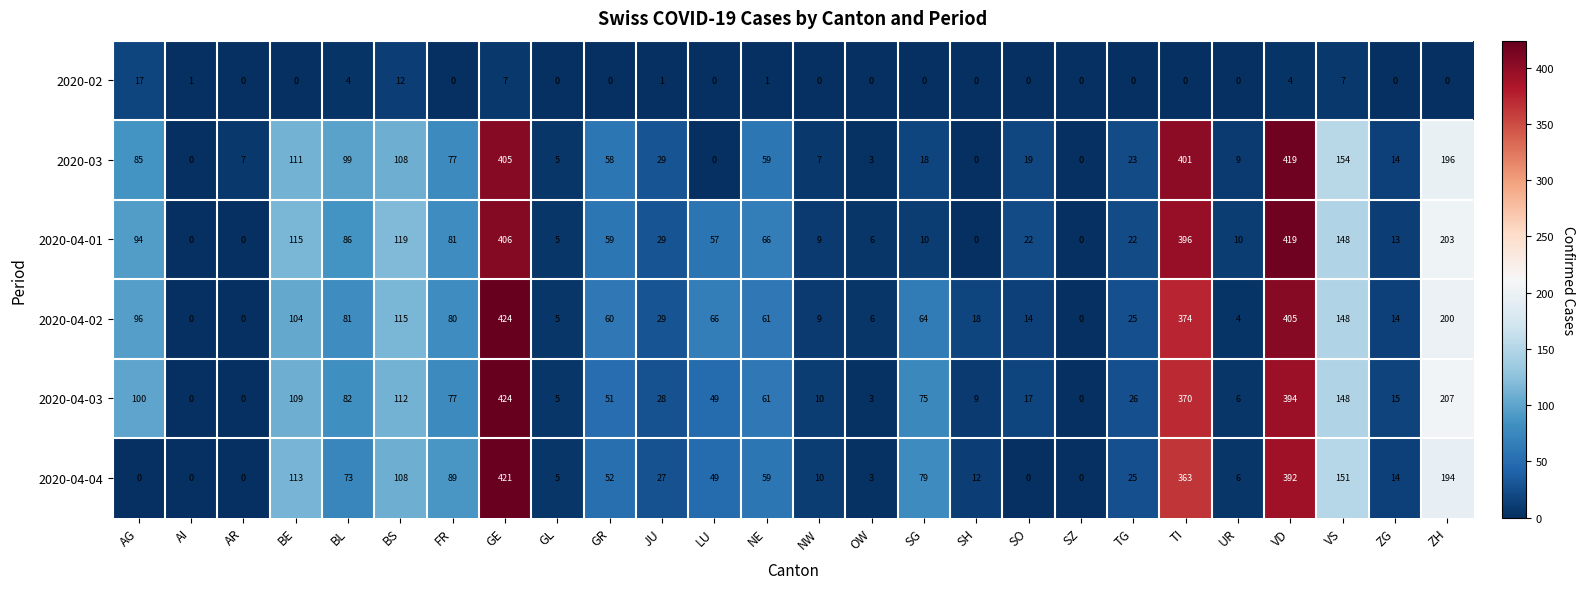

What is the difference between the maximum and minimum values in the 2020-04-02 series?

424